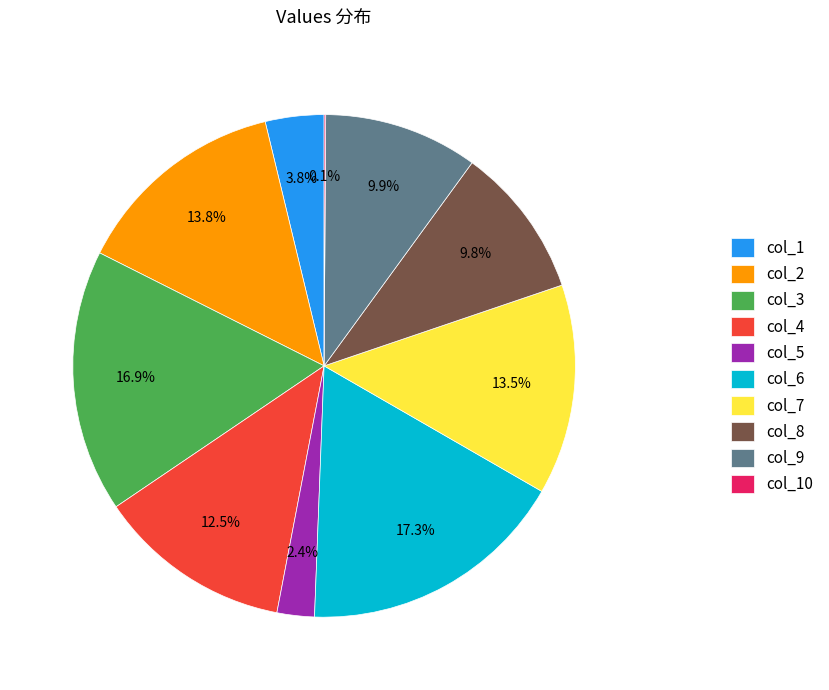

Which has a higher value, col_8 or col_7?

col_7